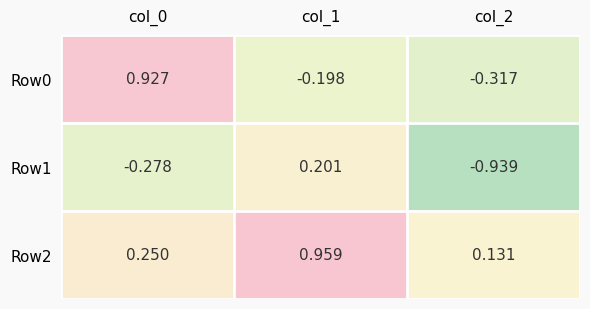

Is the value of Row0 at col_0 greater than the value of Row1 at col_1?

Yes